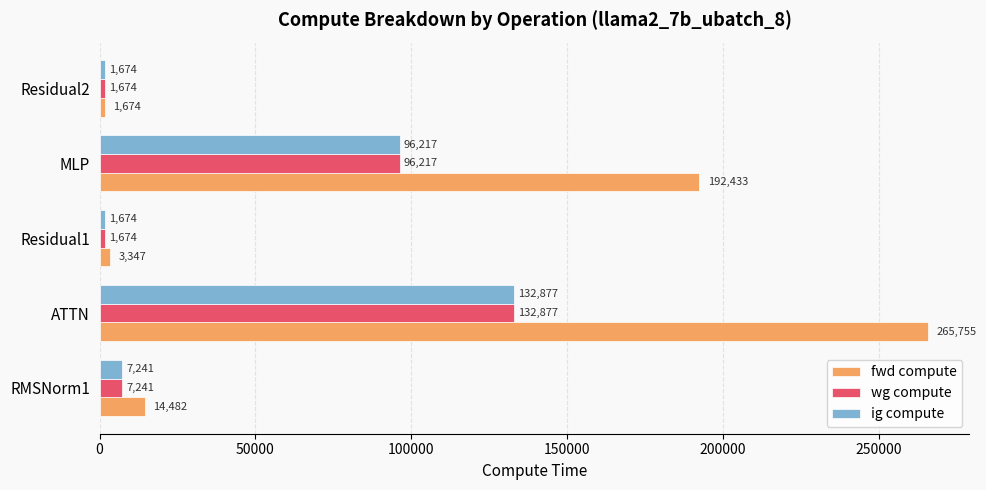

List the labels in order of fwd compute value, smallest first.

Residual2, Residual1, RMSNorm1, MLP, ATTN